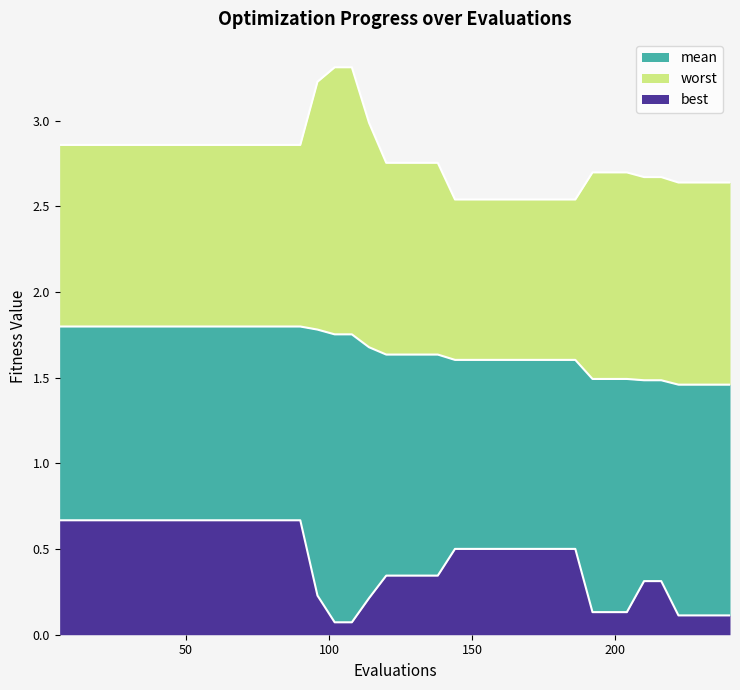

The value of mean at 114 is 0.9. True or false?

False